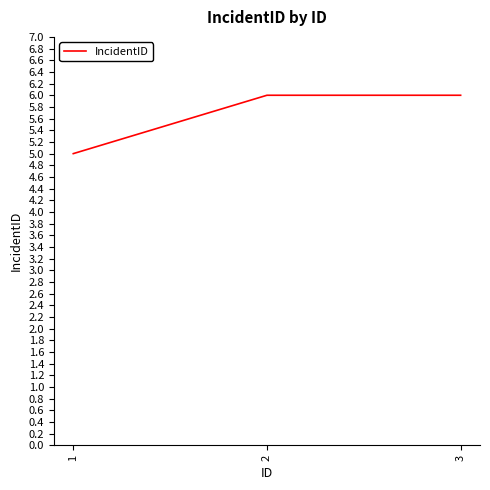

Between 2 and 1, which is larger?

2